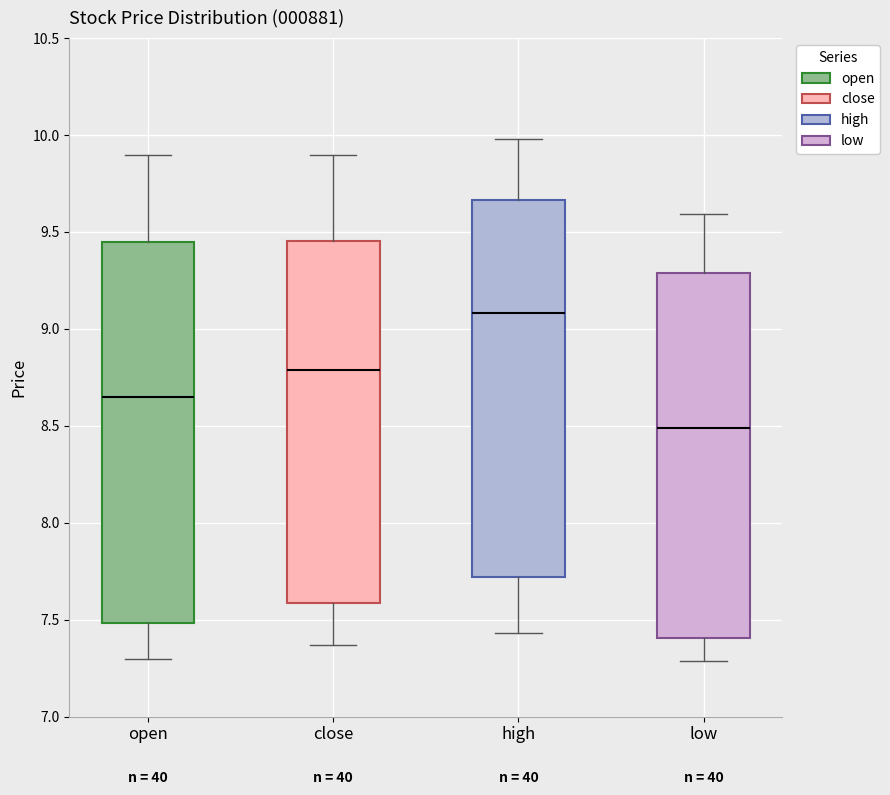

Where is the lower edge of the box for low on the y-axis? The values are not printed on the chart, so give them approximately, as read against the axis.

7.40